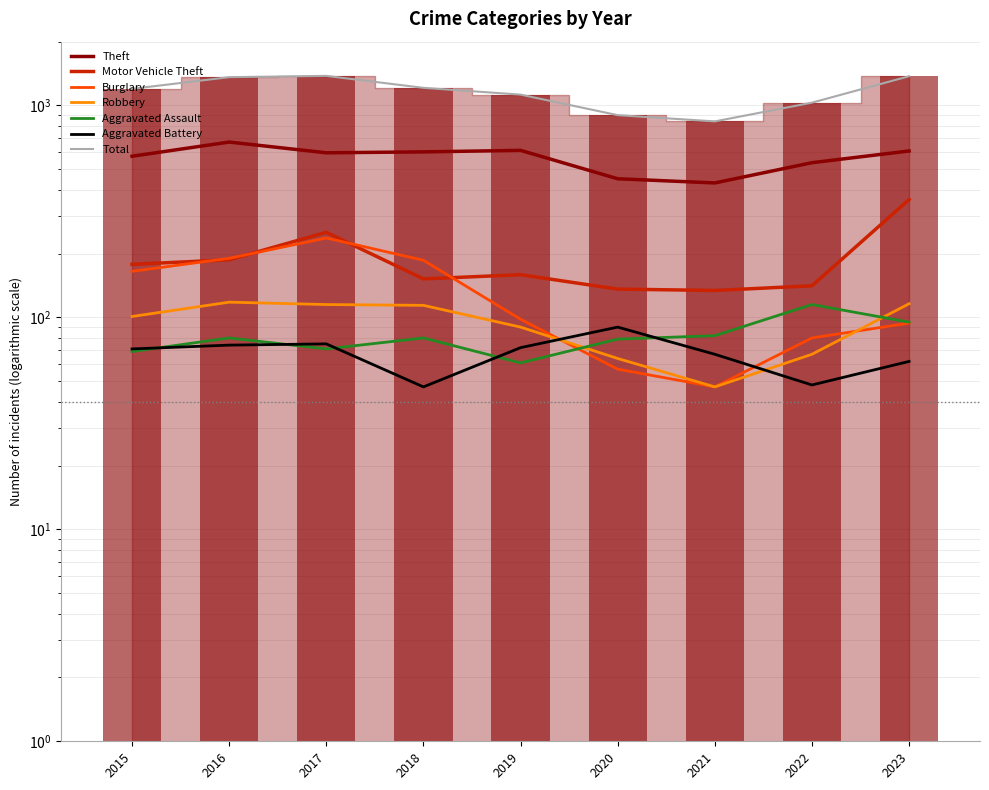

What is the minimum value shown in the chart?

47